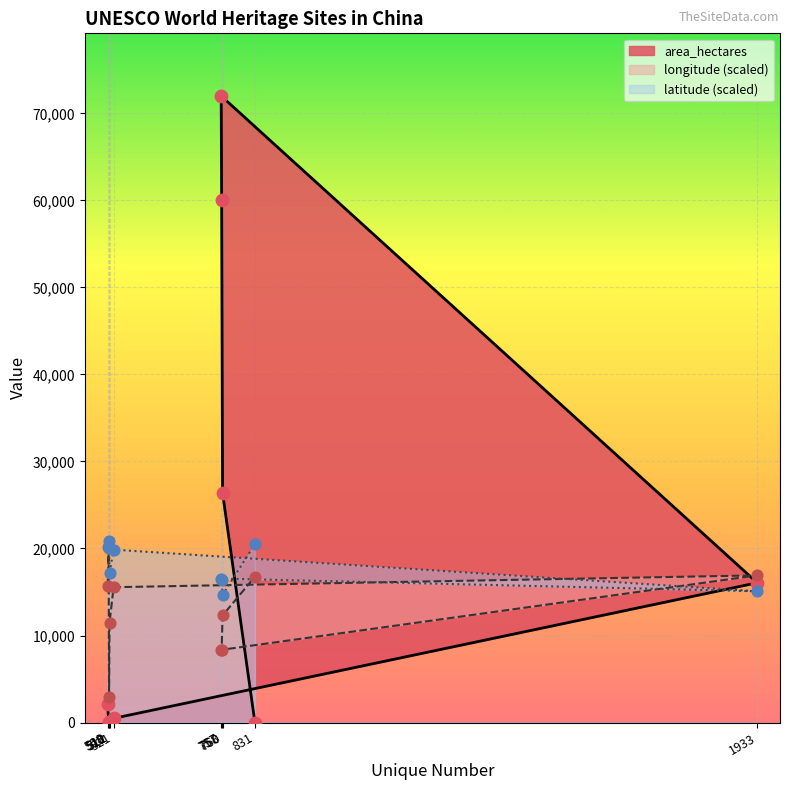

What is the total value across all series at 1933?

48053.3